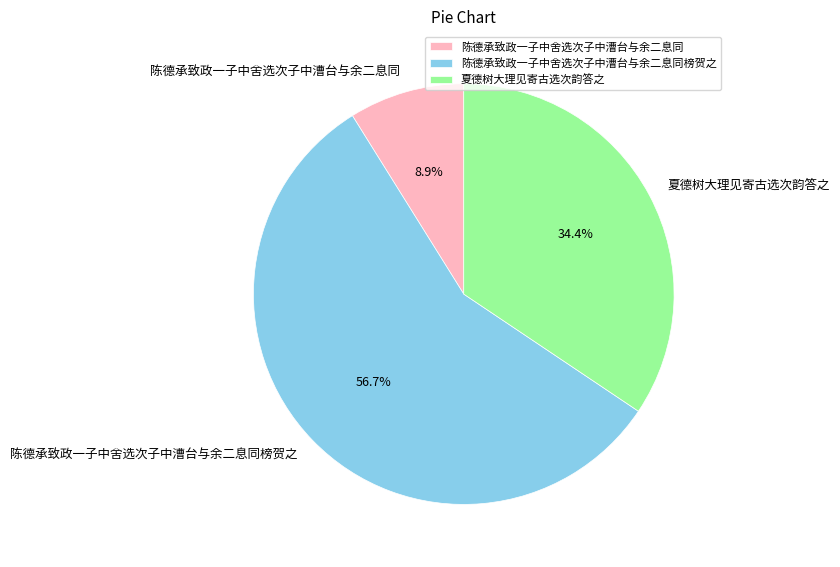

What percentage is the 陈德承致政一子中舍选次子中漕台与余二息同 slice, to the nearest percent?

9%